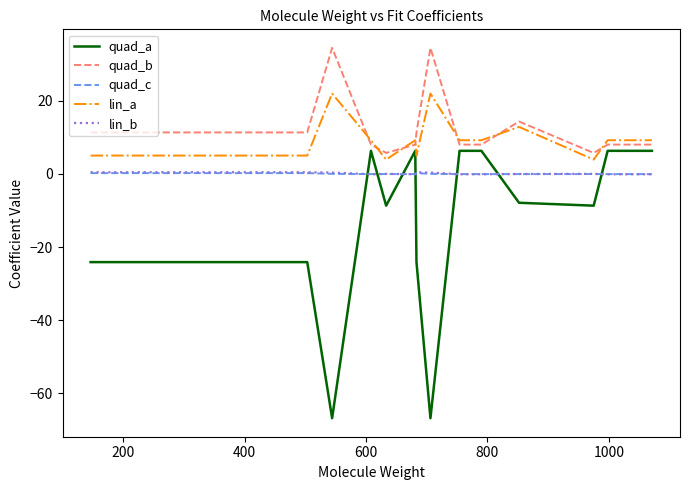

Which series has the widest spread of values?

quad_a